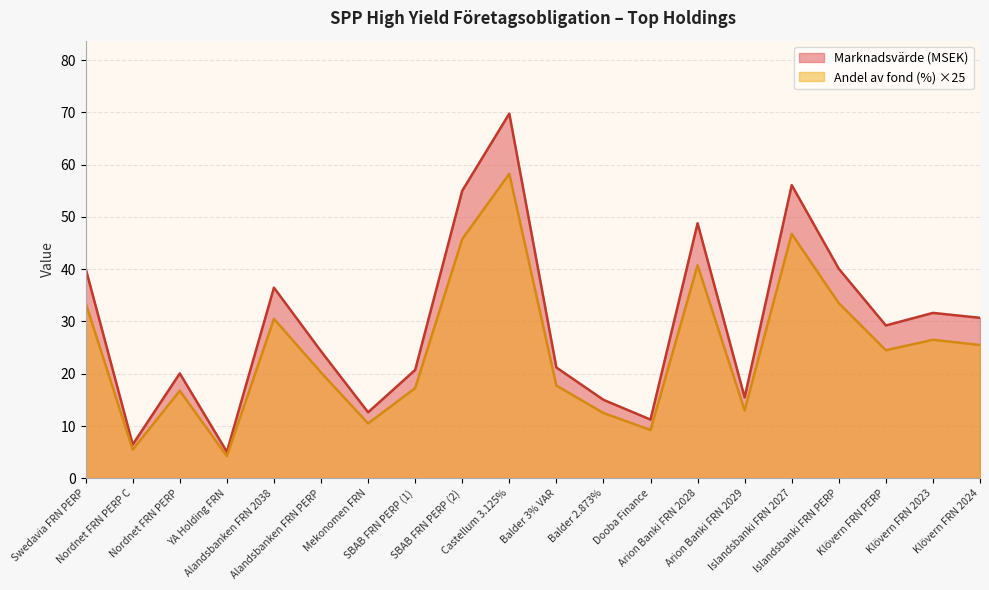

What is the label of the 20th point from the left?

Klövern FRN 2024